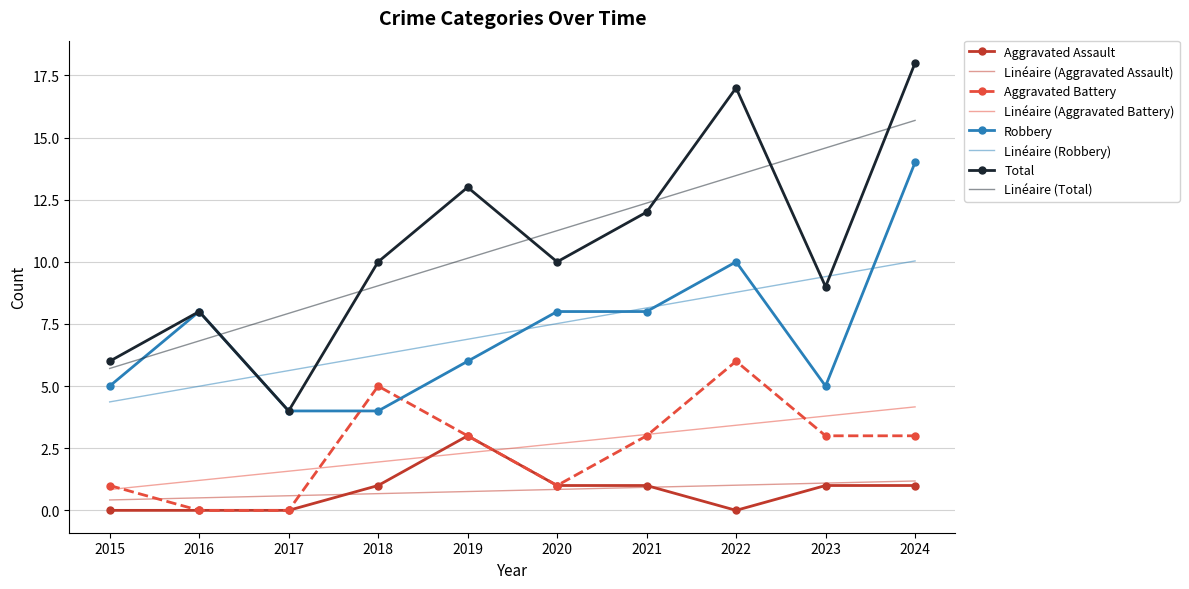

Which series has the widest spread of values?

Total